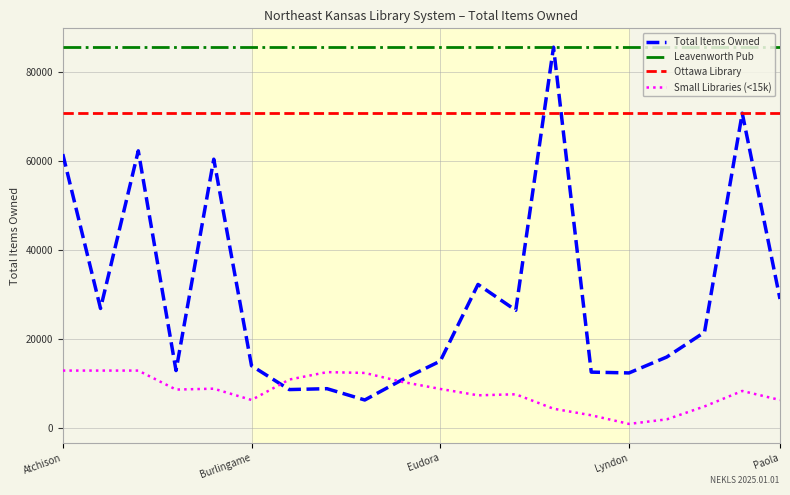

What is the maximum value for Ottawa Library?

70683